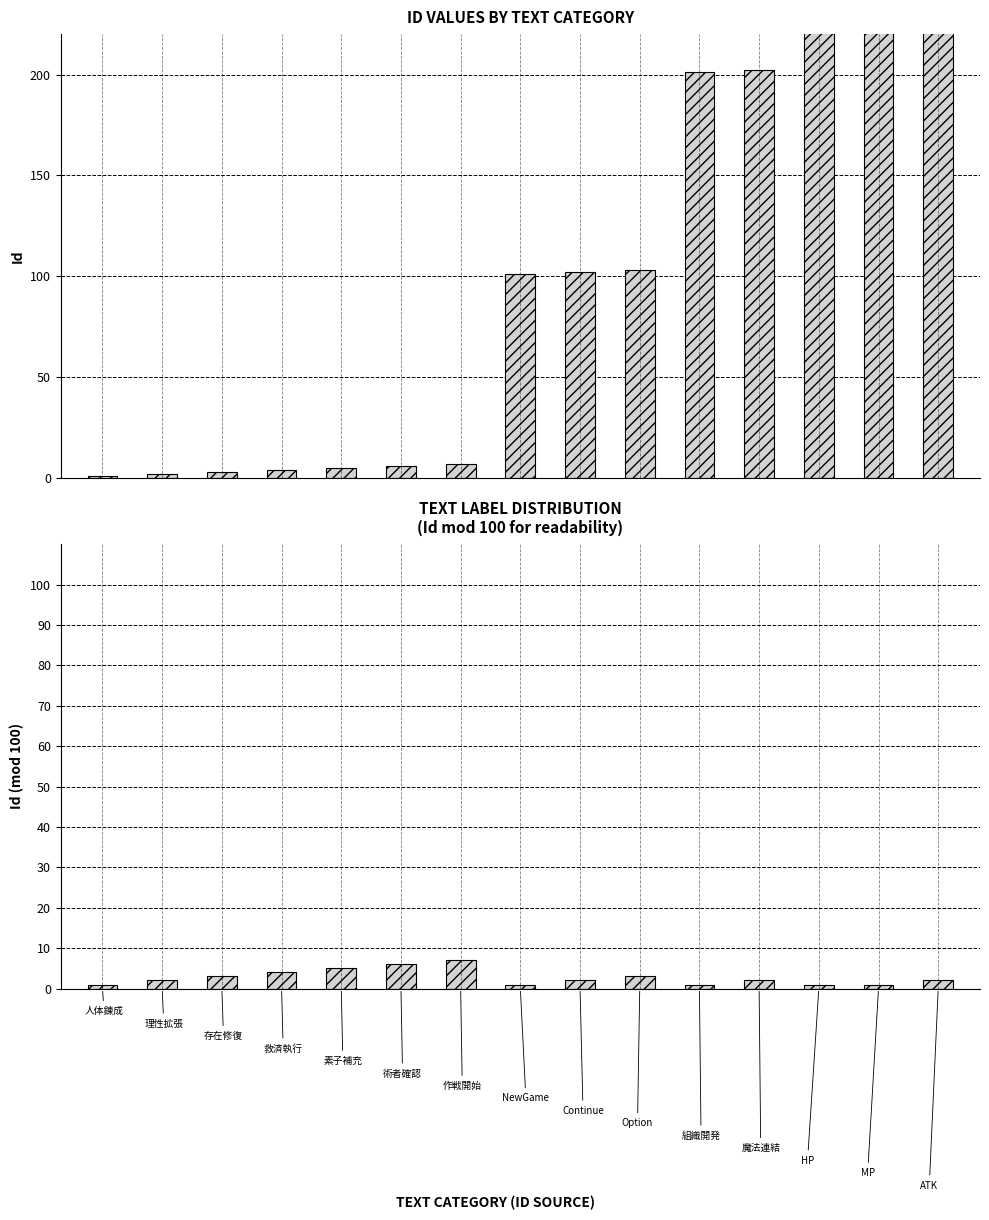

What is the average value of the Id series?

109